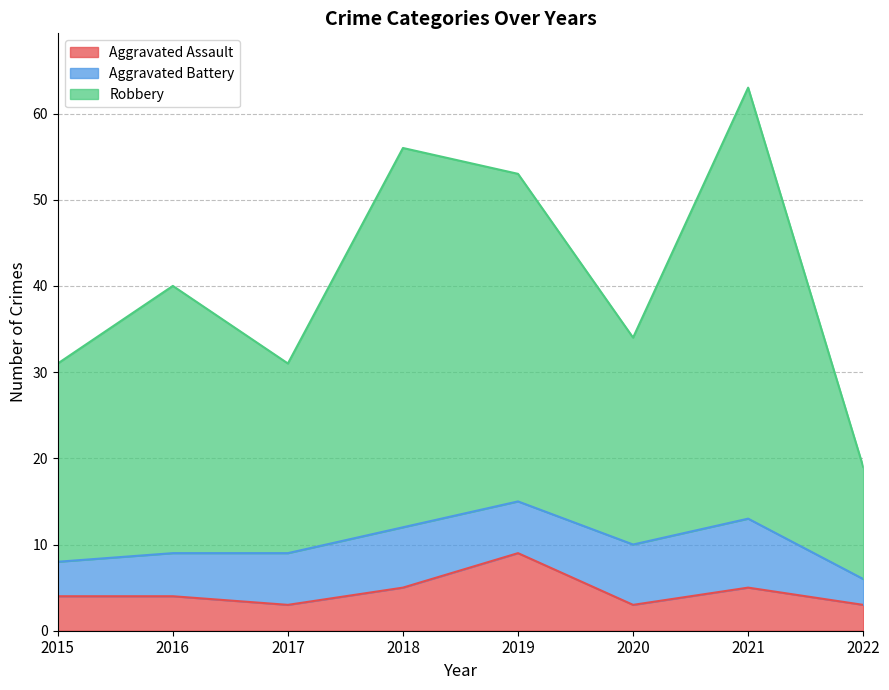

Is it true that Aggravated Assault equals 1 at 2016?

False